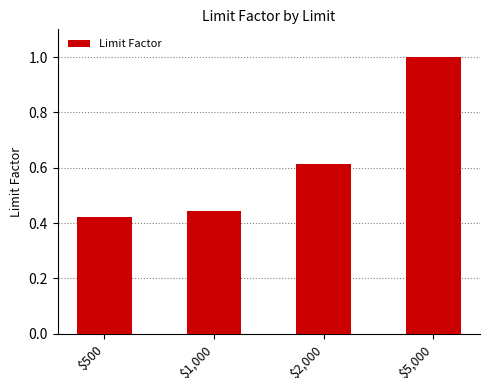

Rank the categories by value from highest to lowest.

$5,000, $2,000, $1,000, $500